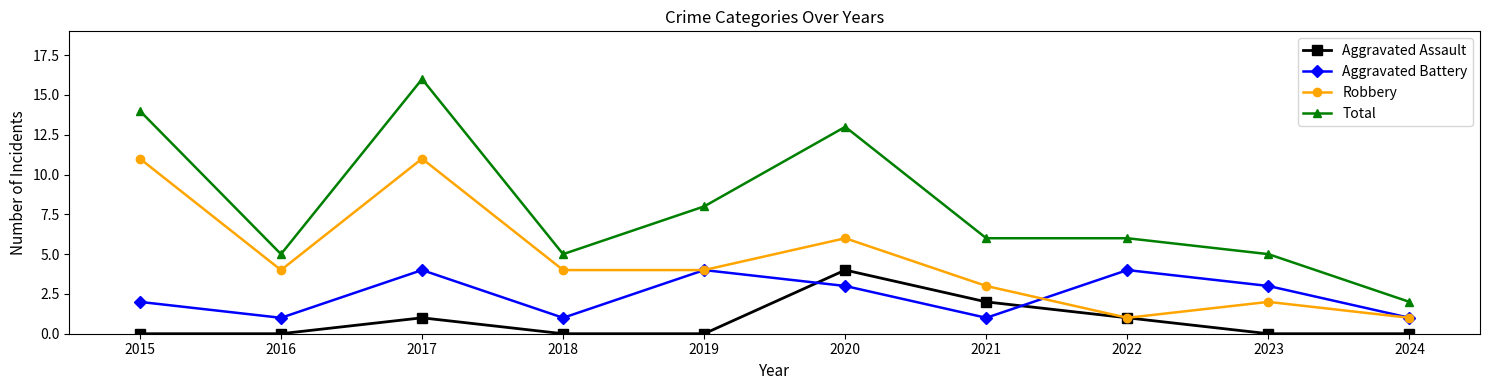

Count the number of data series in this chart.

4